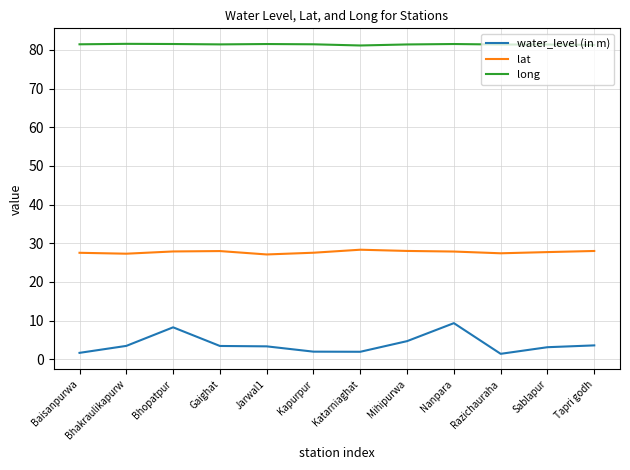

True or false: water_level (in m) and long intersect in this chart.

False